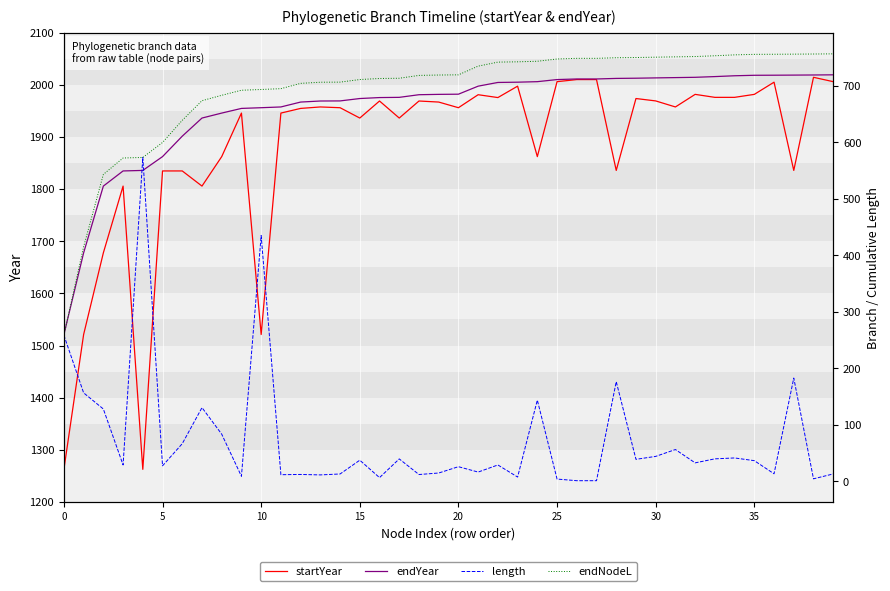

What is the maximum value for startYear?

2014.1